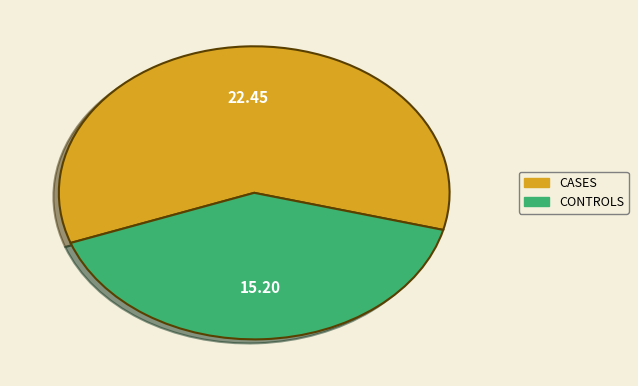

What is the smallest slice in the pie chart?

CONTROLS